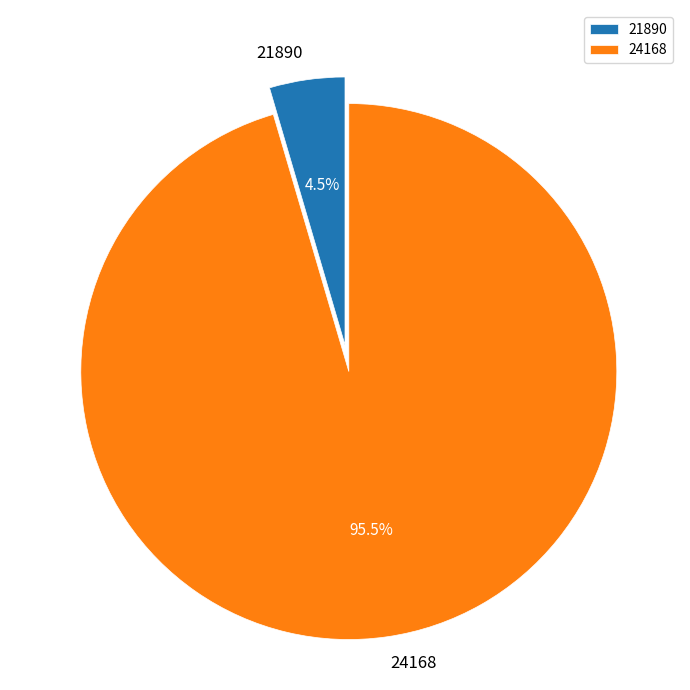

To the nearest percent, what is the difference between the 24168 and 21890 slice percentages?

91%